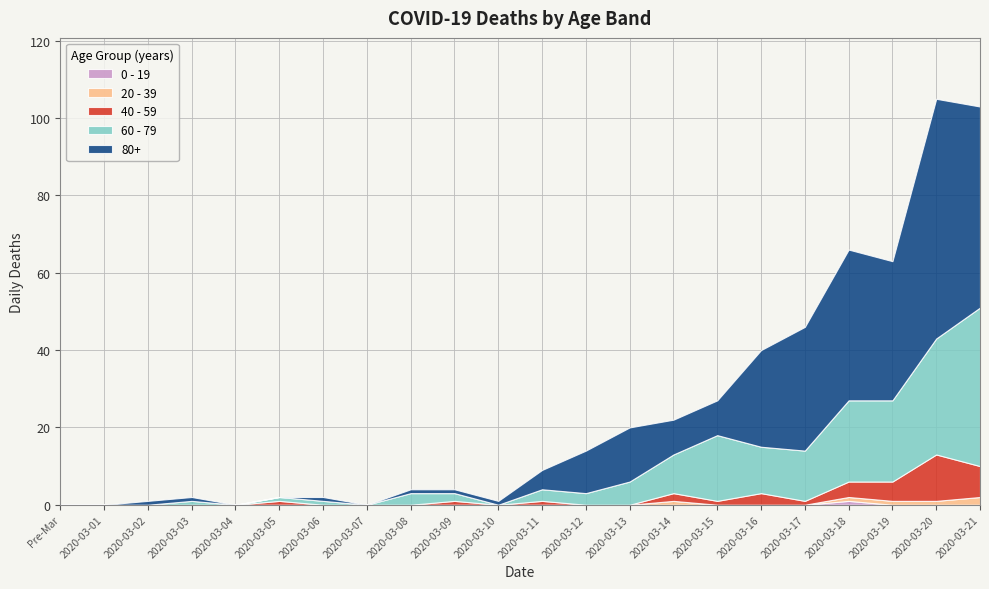

True or false: 80+ has more than 0 interior local peaks.

True